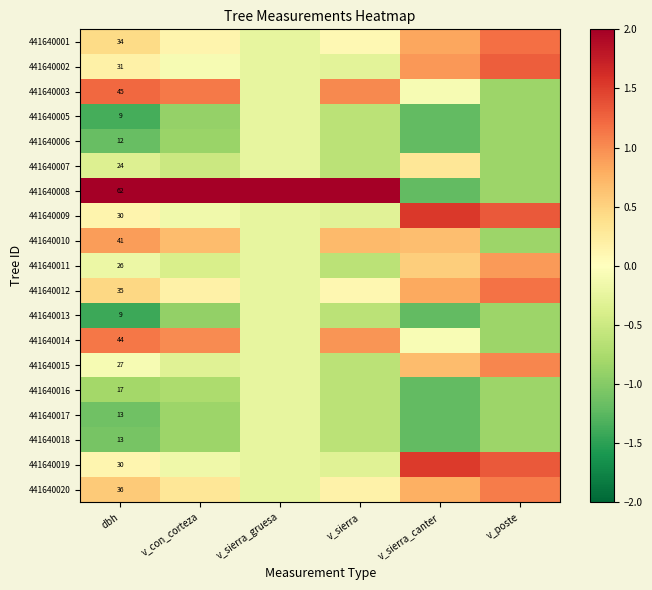

How many positive values does the 441640007 series have?

1